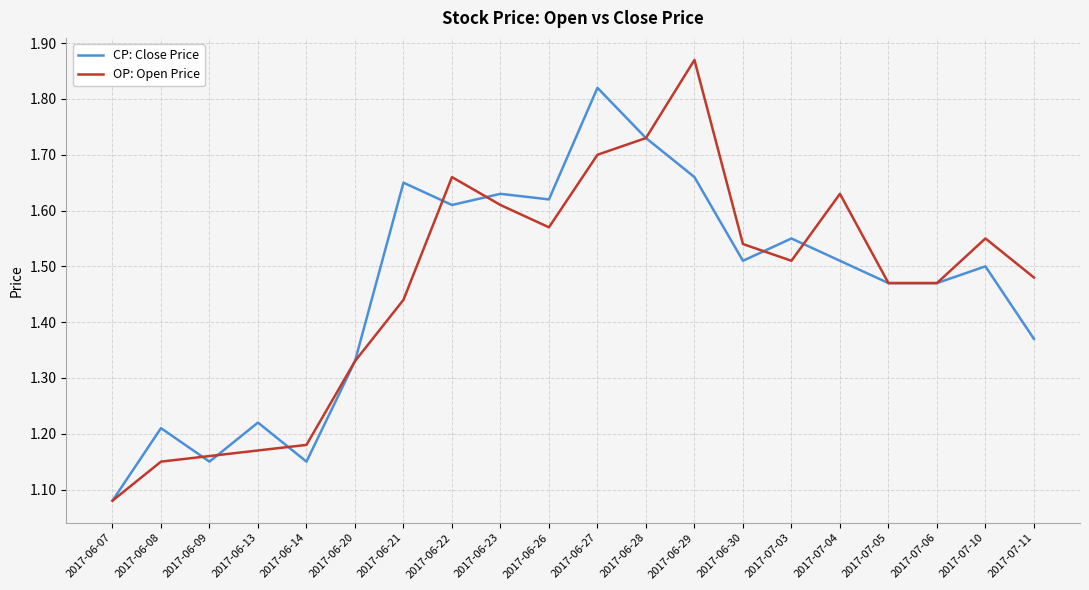

What are all the series names shown in the legend?

CP: Close Price, OP: Open Price